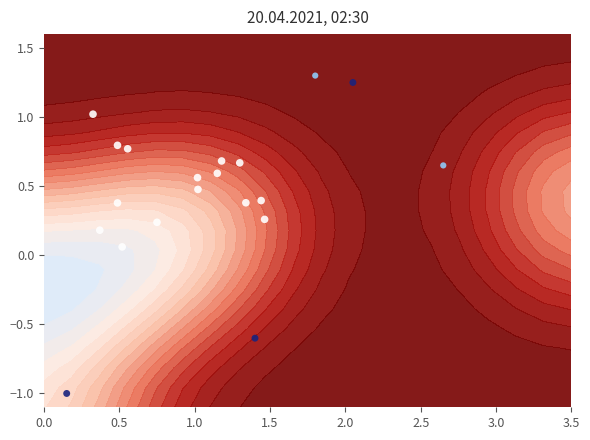

What is the greatest value displayed?

1